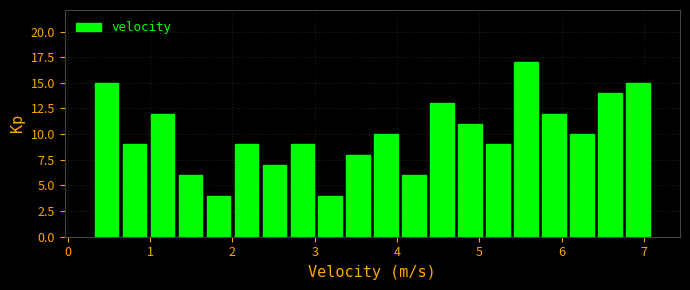

Around what value on the x-axis is the tallest bar? Give the approximate position of its centre, as read against the axis.

5.6